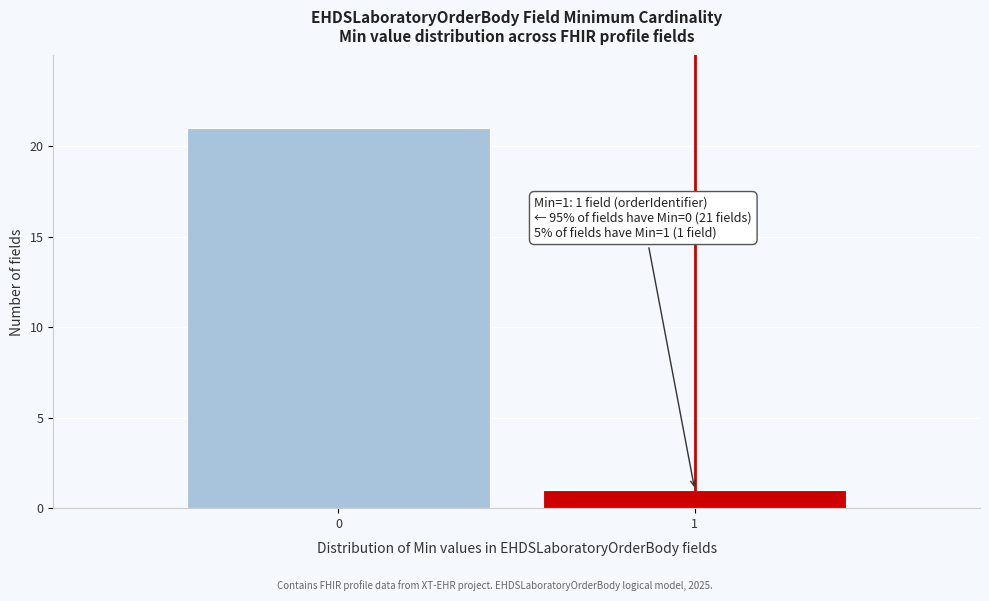

Reading left to right, extract all data points from this chart.

21	1